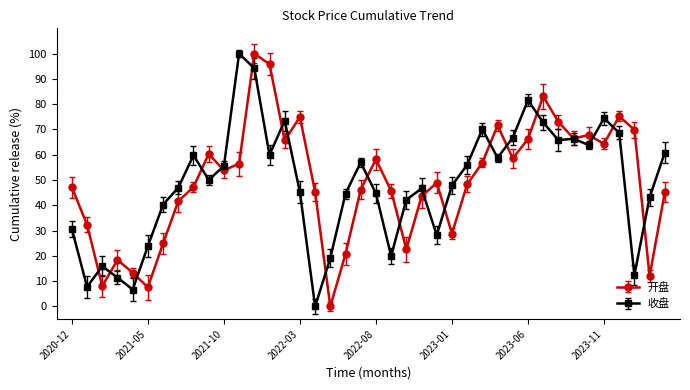

What is the difference between the maximum and minimum values in the 收盘 series?

100.0